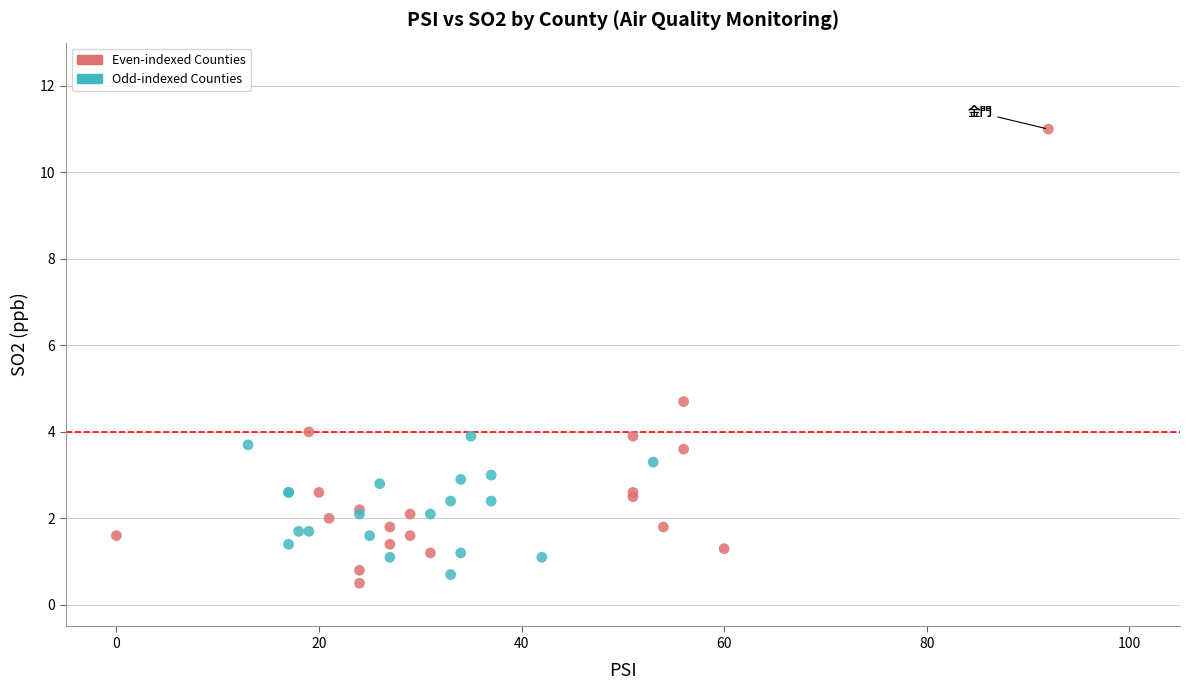

Which series reaches the maximum Y coordinate?

Even-indexed Counties